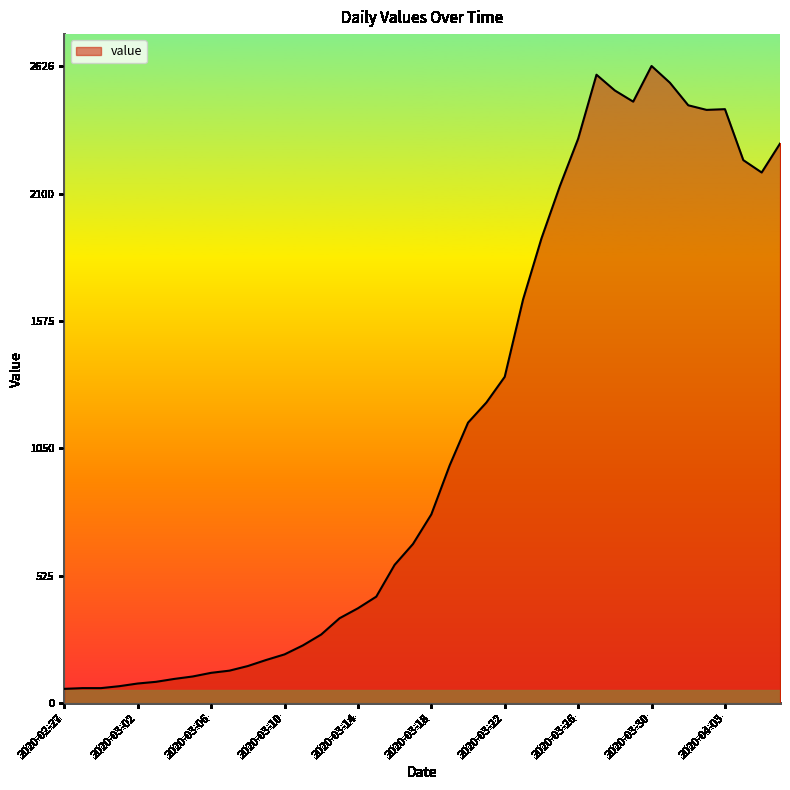

What is the minimum value shown in the chart?

59